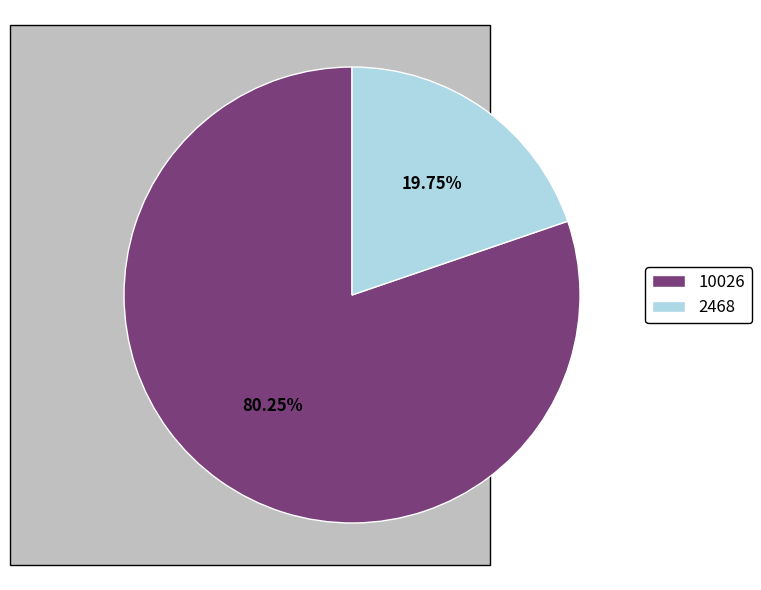

What percentage is the 2468 slice, to the nearest percent?

20%